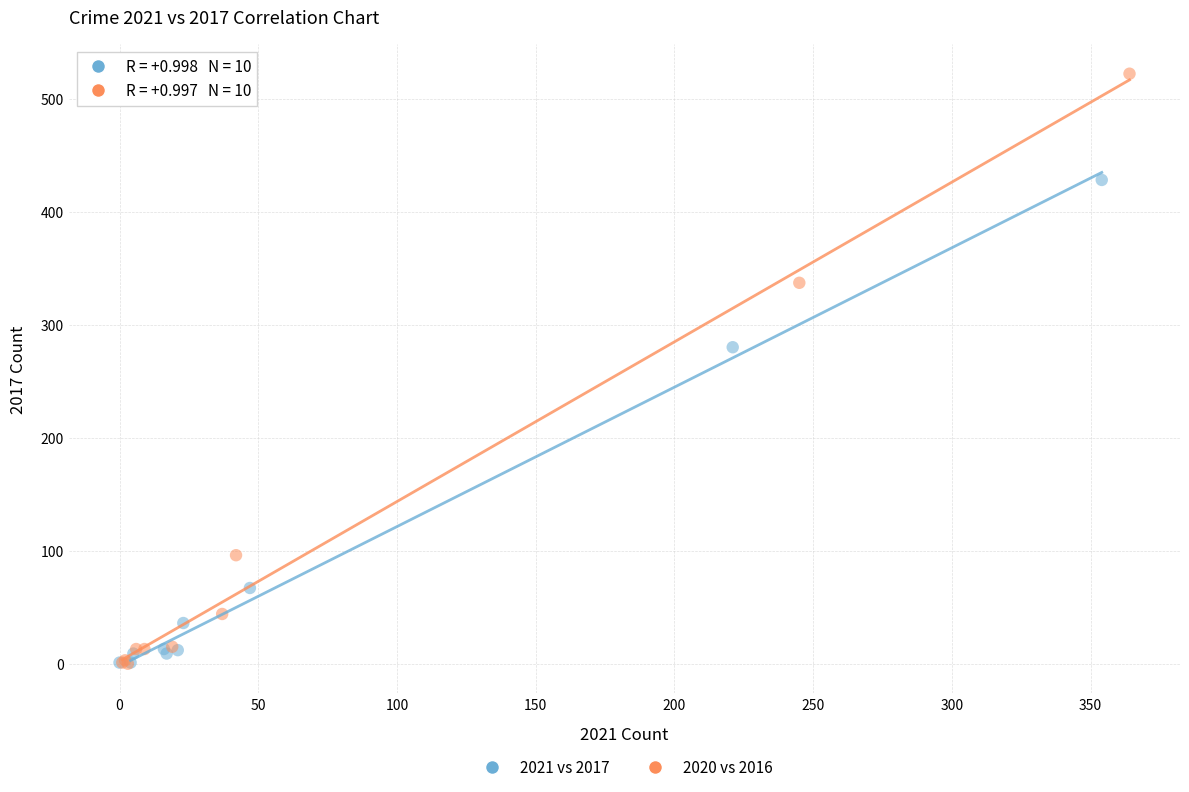

Which series has the widest spread of Y values?

2020 vs 2016